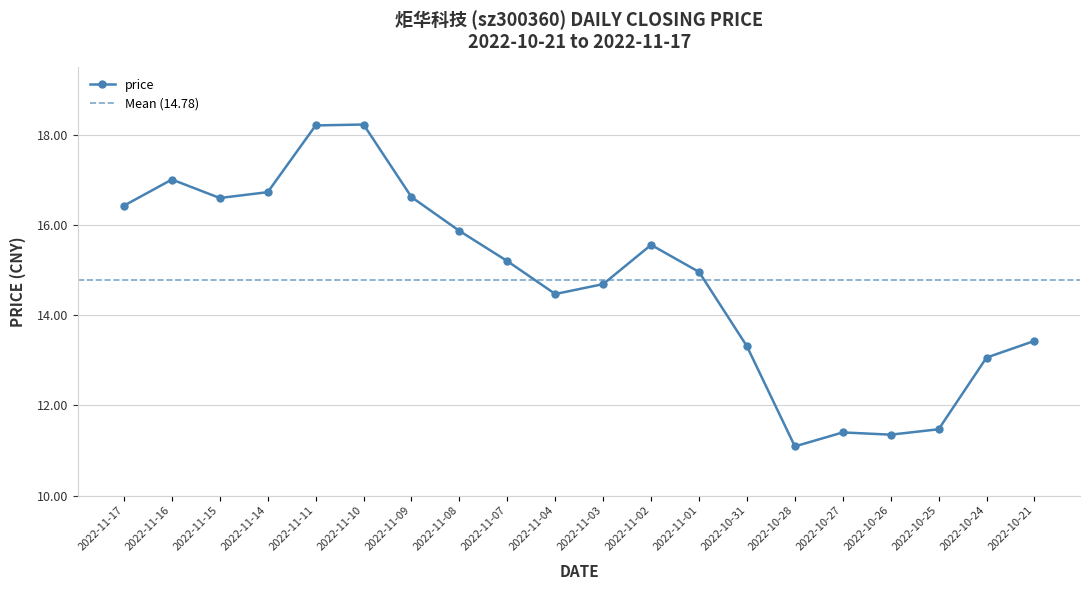

Does the chart have visible grid lines?

Yes